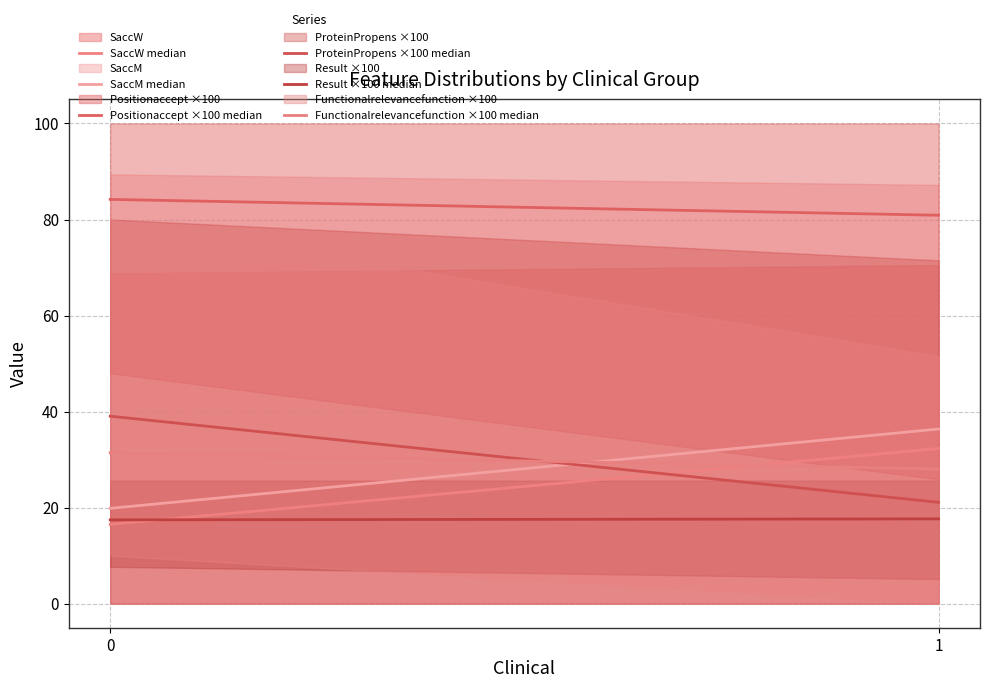

What is the difference between the Positionaccept ×100 median values at 1 and 0?

3.3